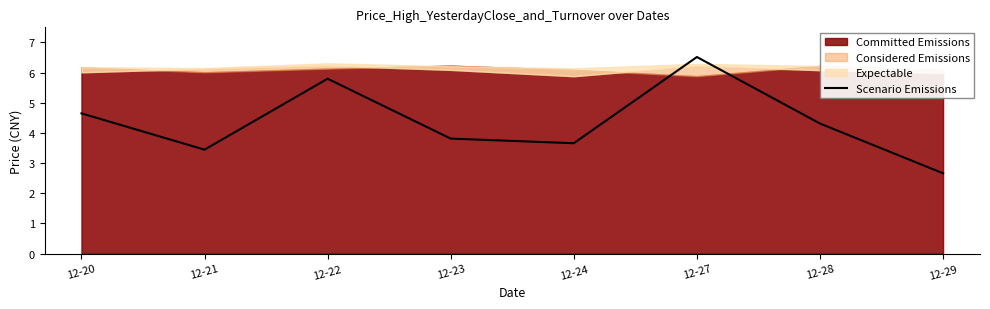

How many points are lower than both their immediate neighbors (excluding endpoints)?

2